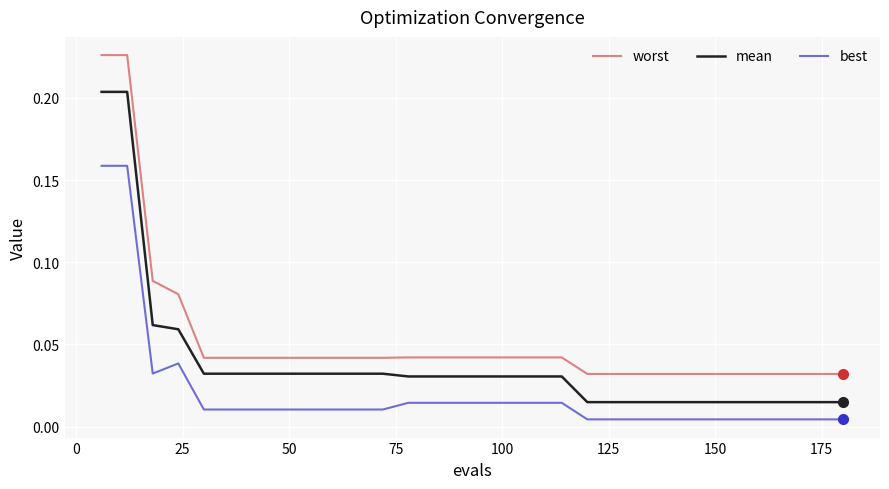

True or false: best and worst cross at least once.

False